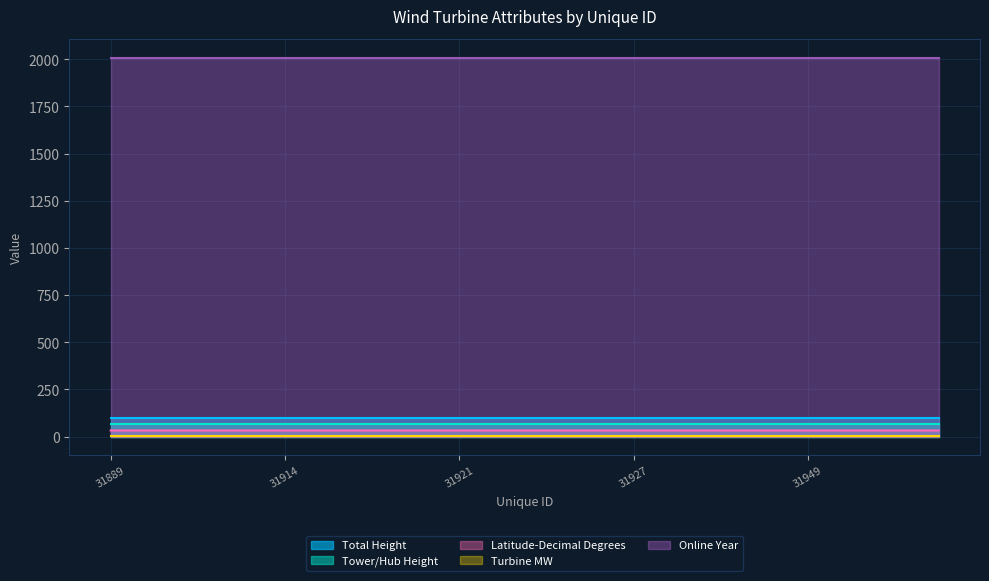

Reading right to left, extract all data points from this chart.

Total Height: 31956=98.7	31954=98.7	31952=98.7	31949=98.7	31947=98.7	31944=98.7	31929=98.7	31927=98.7	31926=98.7	31925=98.7	31923=98.7	31921=98.7	31920=98.7	31917=98.7	31915=98.7	31914=98.7	31909=98.7	31904=98.7	31901=98.7	31889=98.7
Tower/Hub Height: 31956=68.0	31954=68.0	31952=68.0	31949=68.0	31947=68.0	31944=68.0	31929=68.0	31927=68.0	31926=68.0	31925=68.0	31923=68.0	31921=68.0	31920=68.0	31917=68.0	31915=68.0	31914=68.0	31909=68.0	31904=68.0	31901=68.0	31889=68.0
Latitude-Decimal Degrees: 31956=32.4	31954=32.4	31952=32.4	31949=32.4	31947=32.4	31944=32.4	31929=32.4	31927=32.4	31926=32.4	31925=32.4	31923=32.4	31921=32.4	31920=32.4	31917=32.4	31915=32.4	31914=32.4	31909=32.4	31904=32.4	31901=32.4	31889=32.4
Turbine MW: 31956=1.0	31954=1.0	31952=1.0	31949=1.0	31947=1.0	31944=1.0	31929=1.0	31927=1.0	31926=1.0	31925=1.0	31923=1.0	31921=1.0	31920=1.0	31917=1.0	31915=1.0	31914=1.0	31909=1.0	31904=1.0	31901=1.0	31889=1.0
Online Year: 31956=2008.0	31954=2008.0	31952=2008.0	31949=2008.0	31947=2008.0	31944=2008.0	31929=2008.0	31927=2008.0	31926=2008.0	31925=2008.0	31923=2008.0	31921=2008.0	31920=2008.0	31917=2008.0	31915=2008.0	31914=2008.0	31909=2008.0	31904=2008.0	31901=2008.0	31889=2008.0